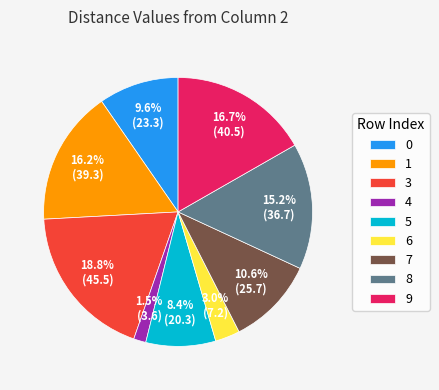

How many segments does this pie chart have?

9